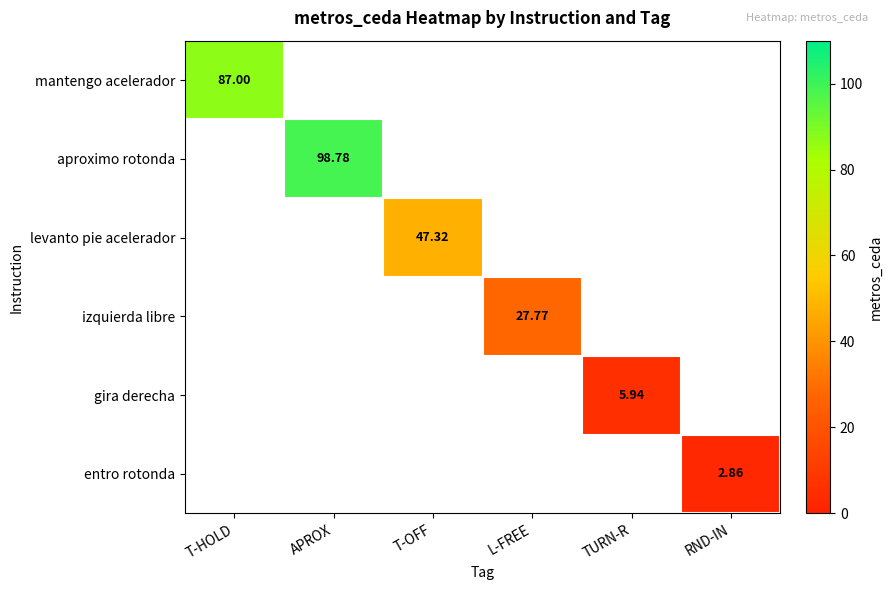

How many series are shown in this chart?

6